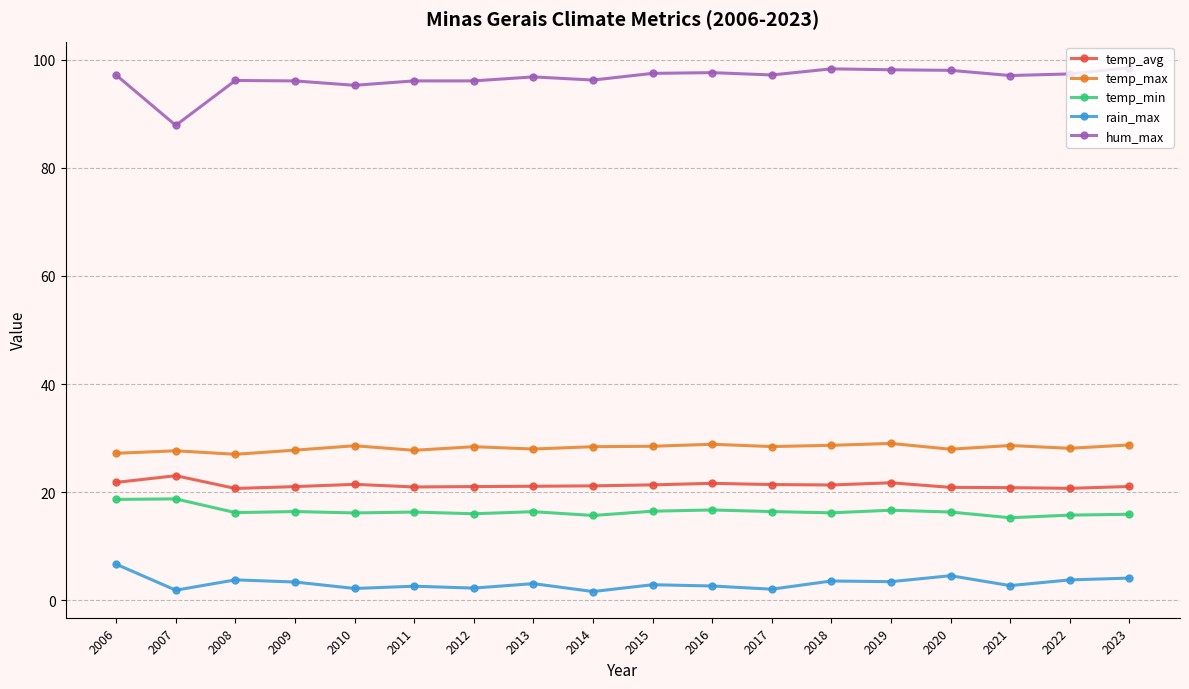

What are all the series names shown in the legend?

temp_avg, temp_max, temp_min, rain_max, hum_max